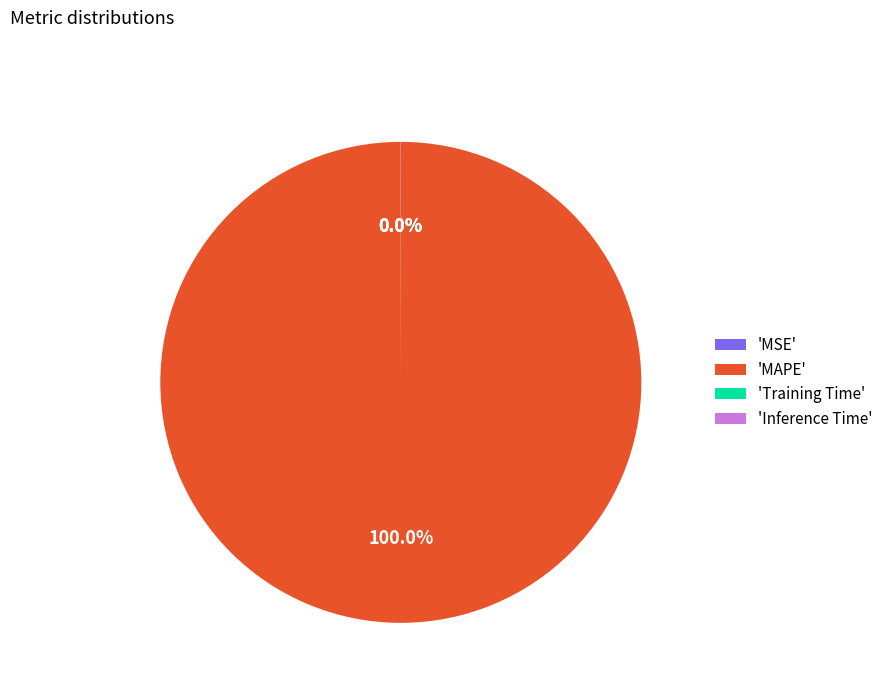

To the nearest percent, what is the average slice percentage?

25%